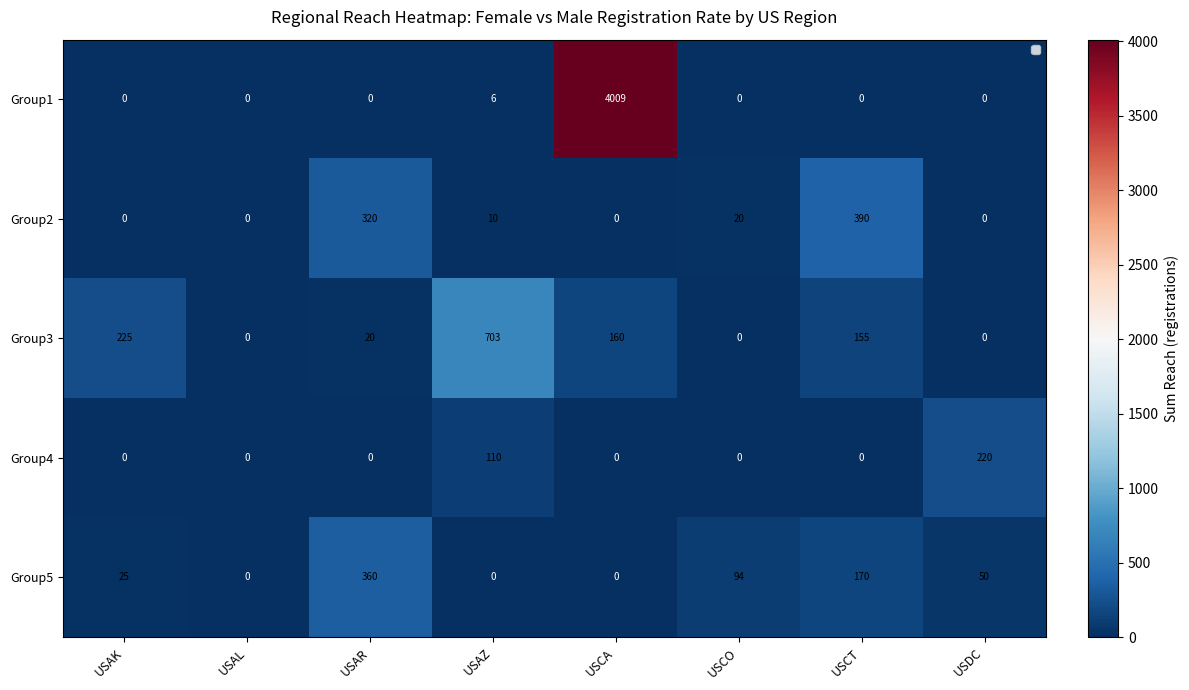

What is the greatest value displayed?

4009